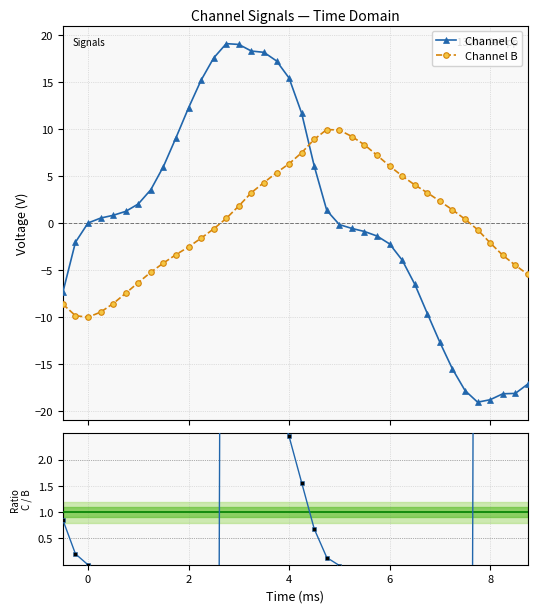

What is the minimum value for Channel B?

-10.0